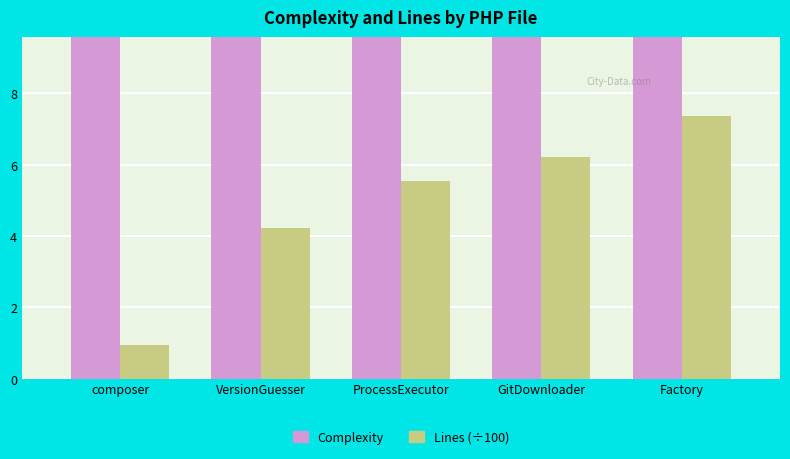

What is the highest value of the Complexity series?

91.0